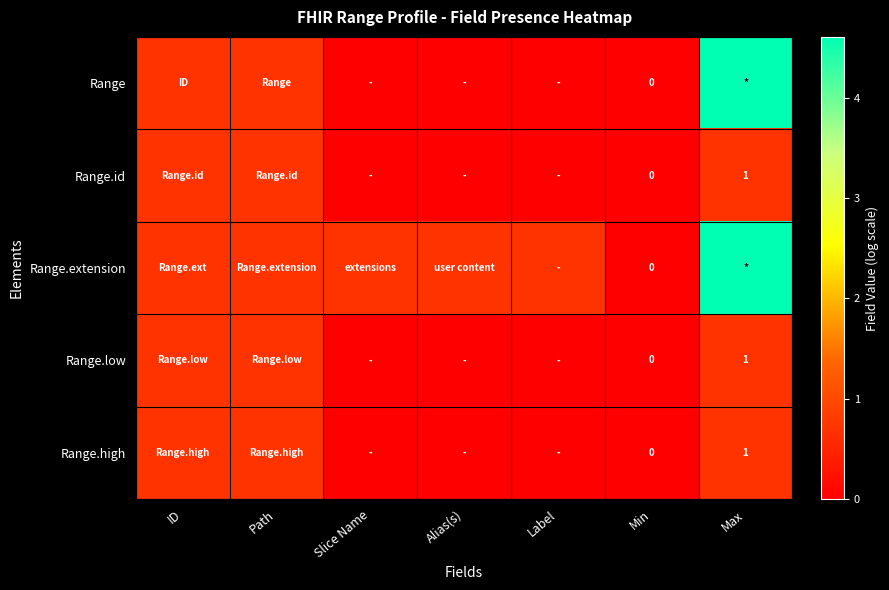

How many positive values does the Range.low series have?

3